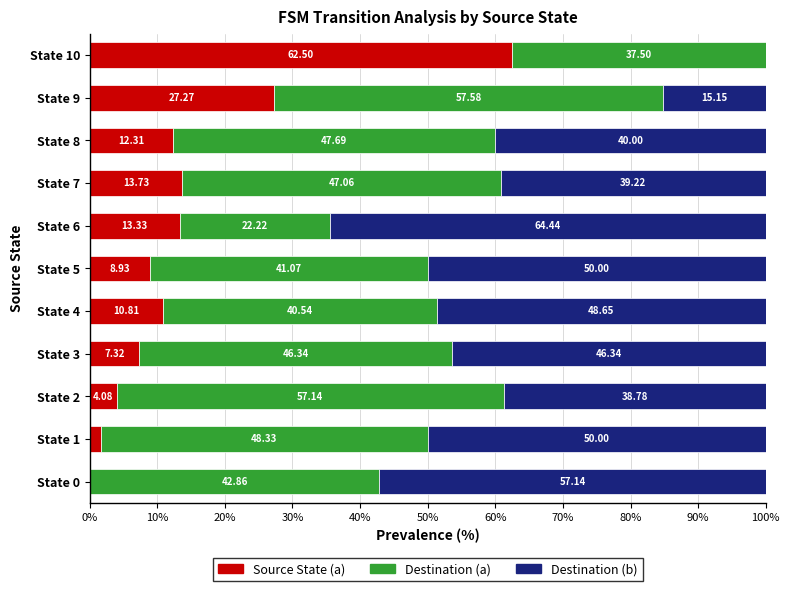

What is the total value across all series at State 8?

100.0